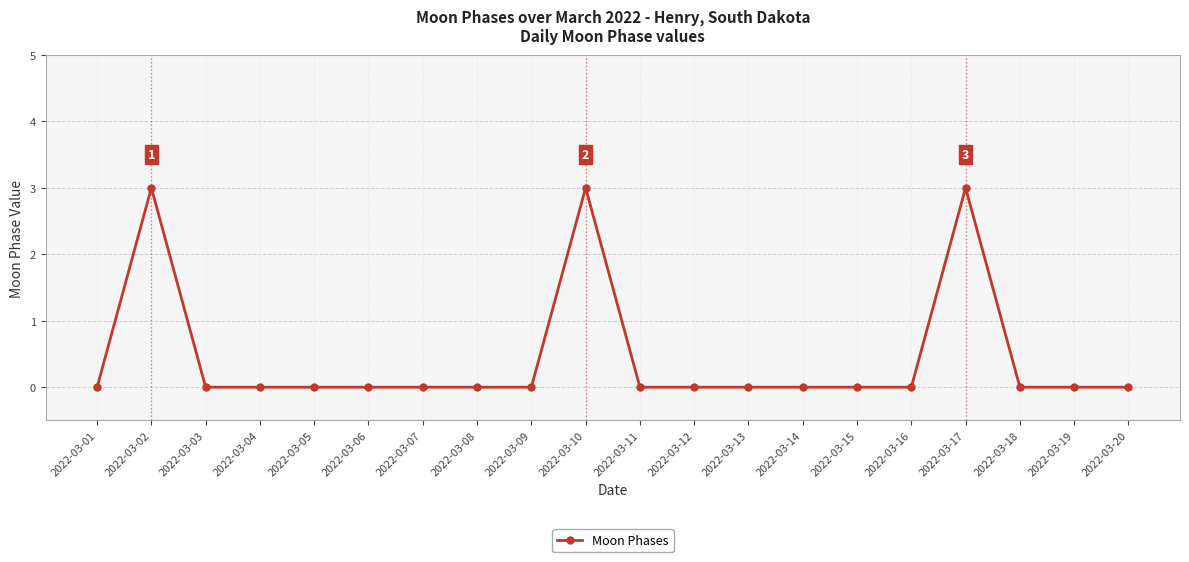

At which category does the data reach its first local peak?

2022-03-02